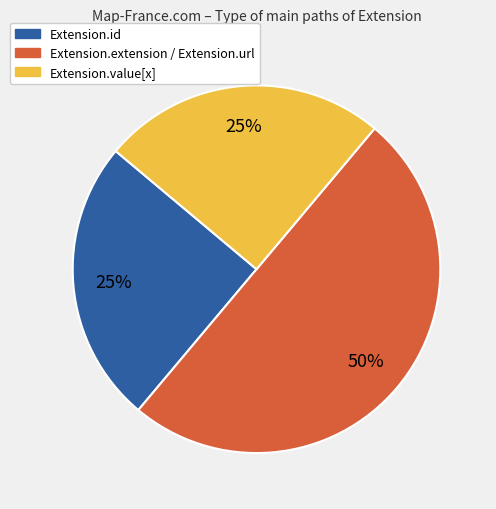

Count the number of slices in the pie.

3